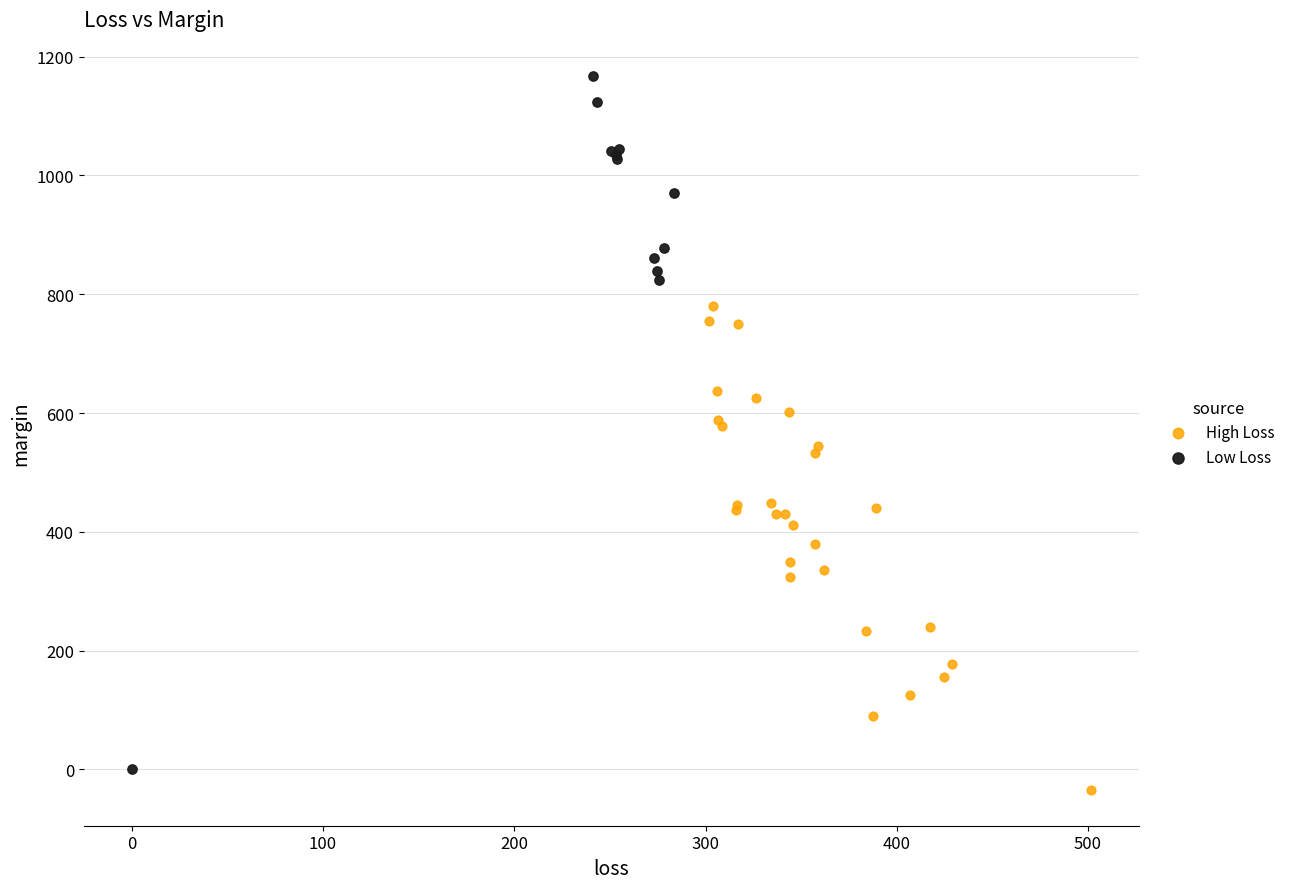

What are all the series names shown in the legend?

High Loss, Low Loss